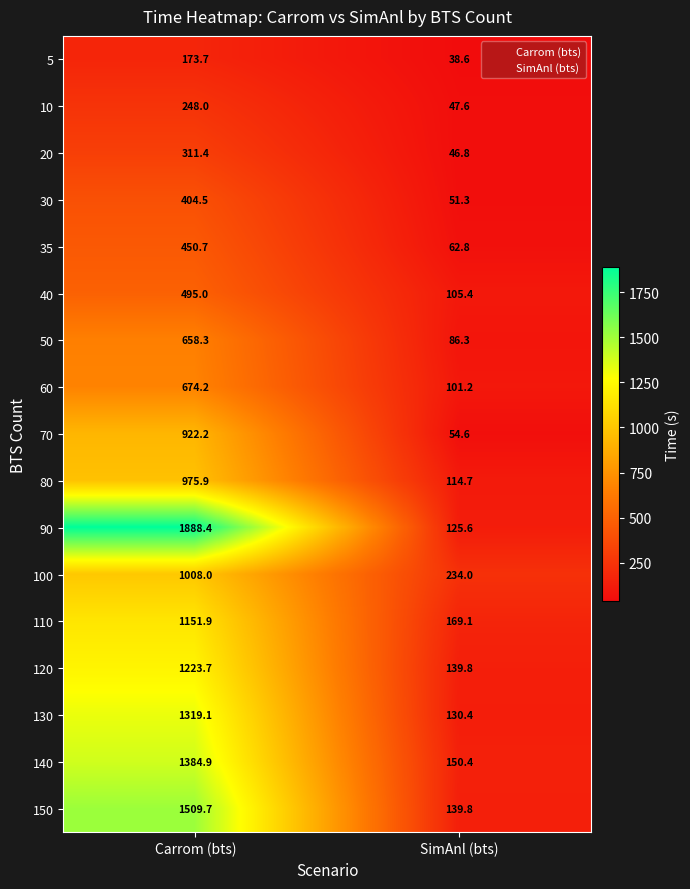

What is the difference between the maximum and minimum values in the 5 series?

135.1